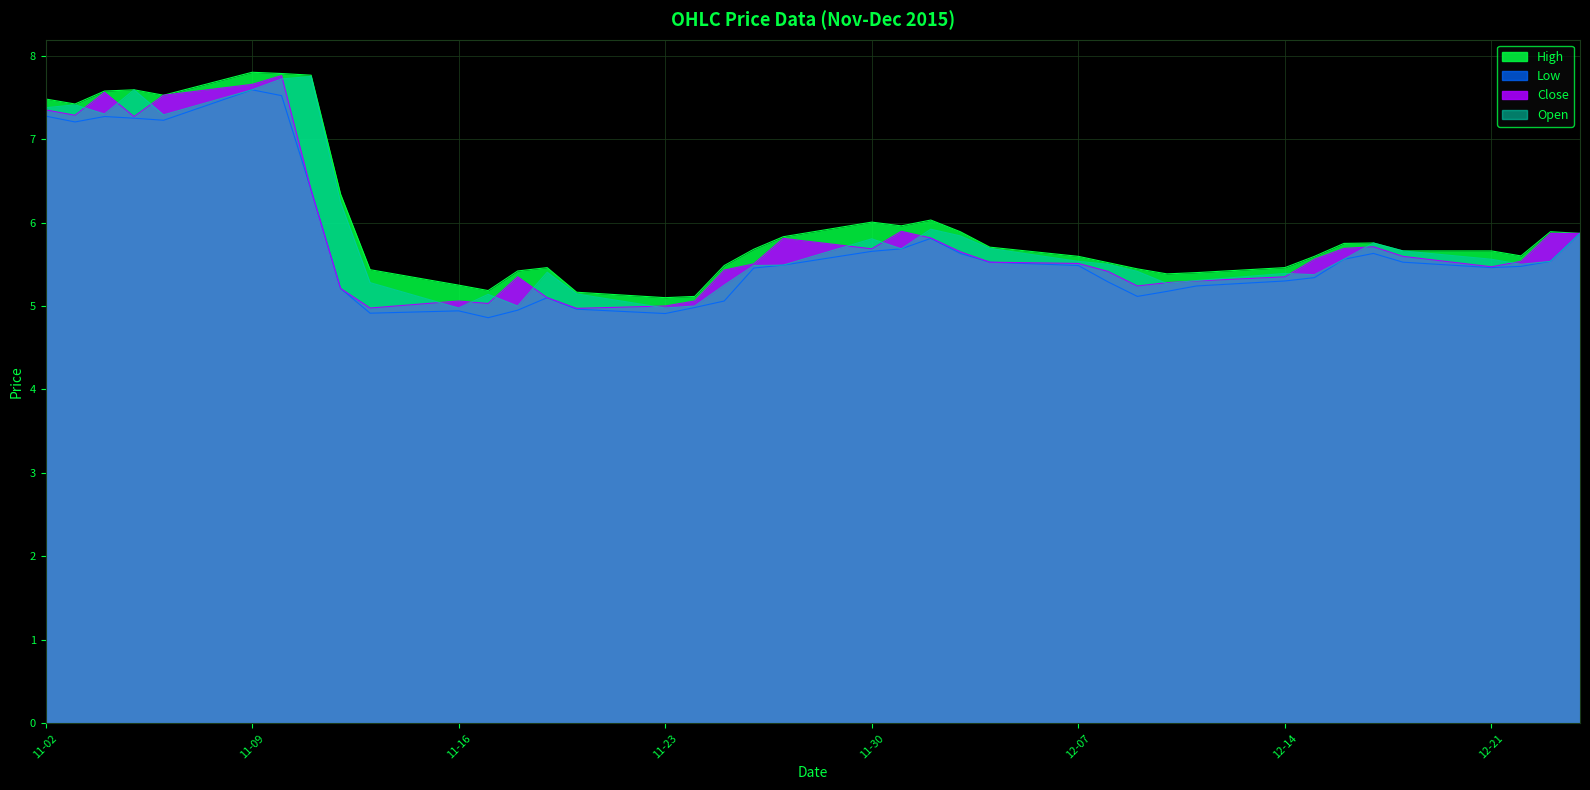

What is the minimum value for Open?

5.0